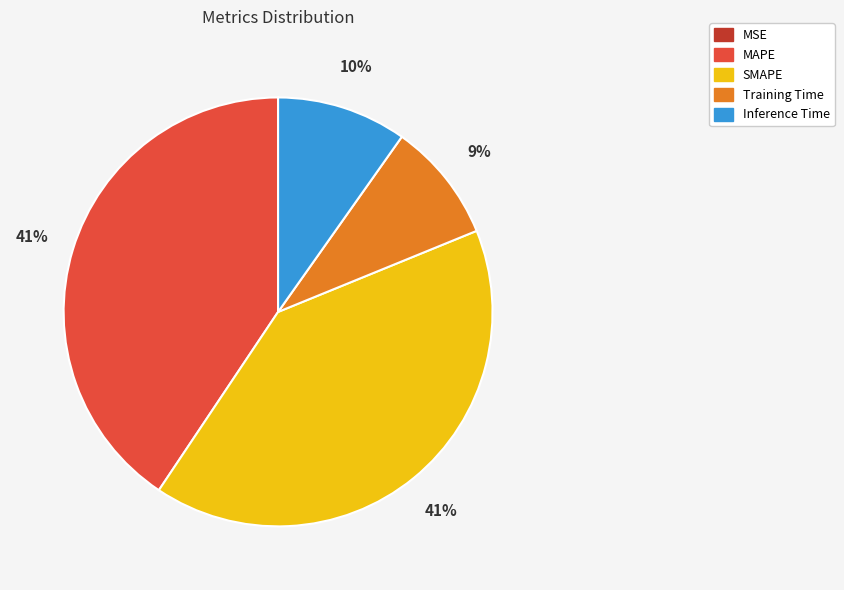

Is there any slice that represents more than half of the pie?

No